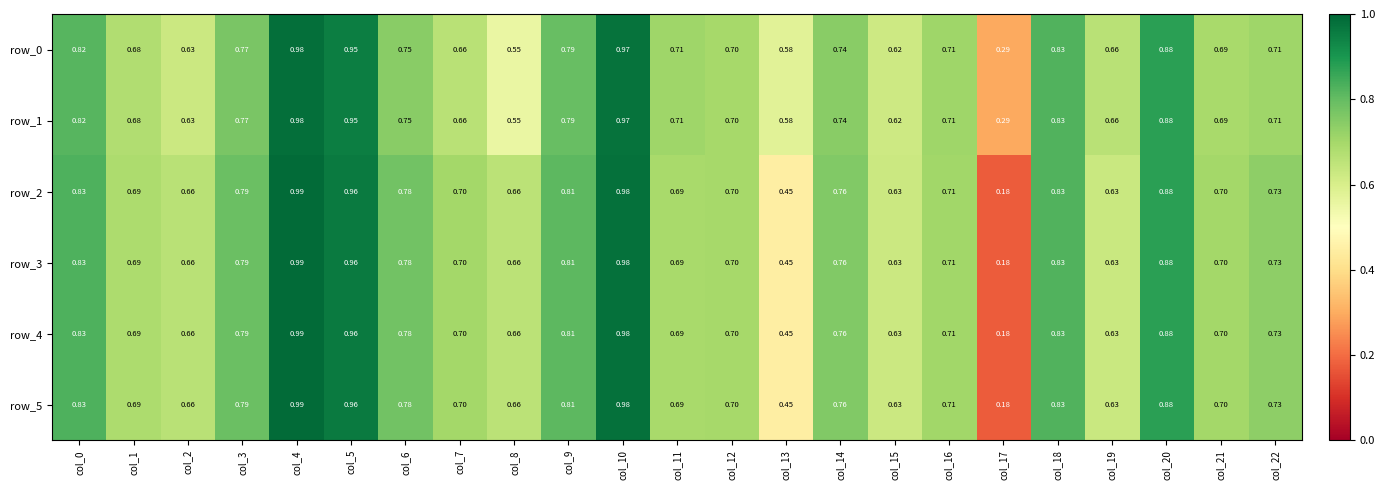

Count the number of data series in this chart.

6